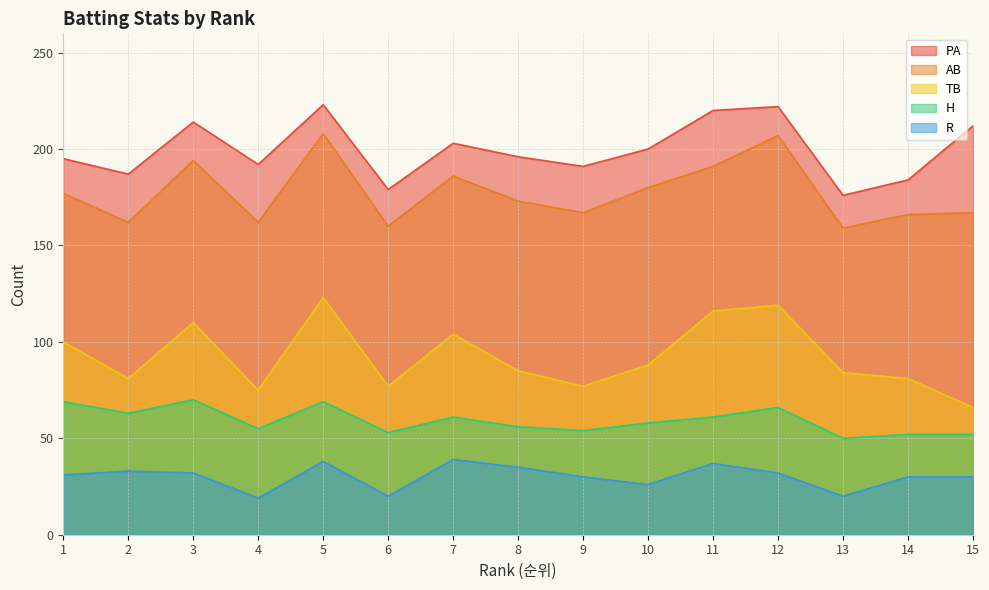

How many interior local valleys does the TB series have?

4